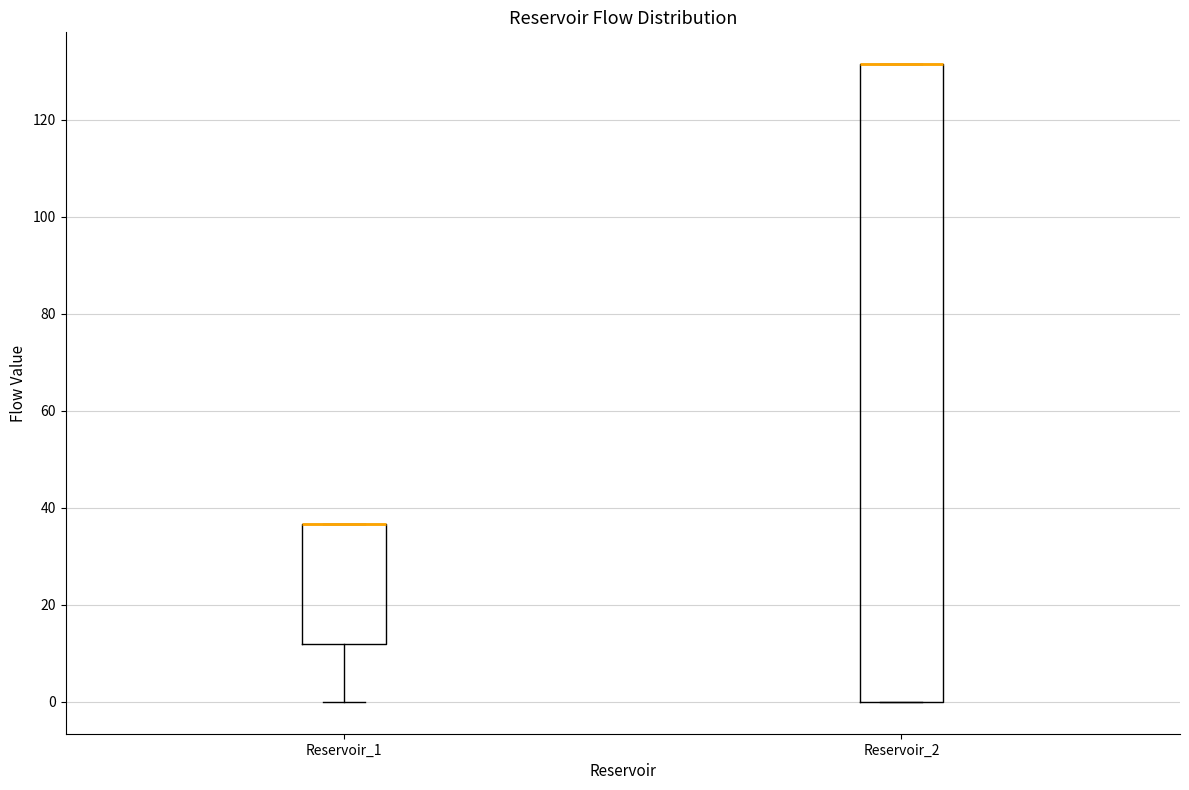

Where is the lower edge of the box for Reservoir_1 on the y-axis? The values are not printed on the chart, so give them approximately, as read against the axis.

12